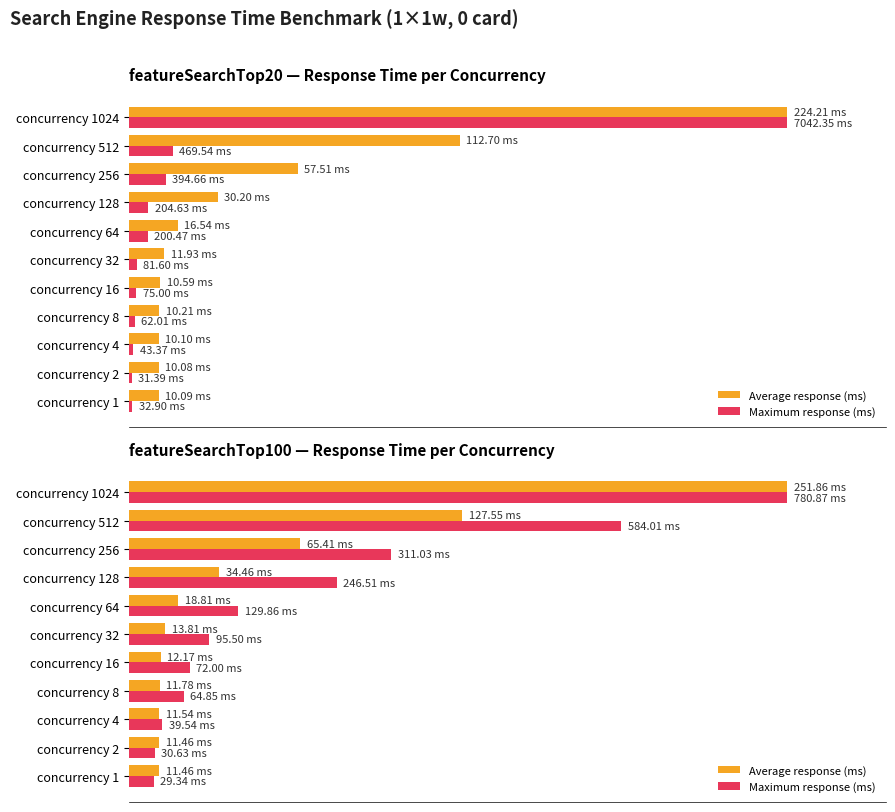

Rank the series by their average value, from lowest to highest.

Average response (ms), Maximum response (ms)